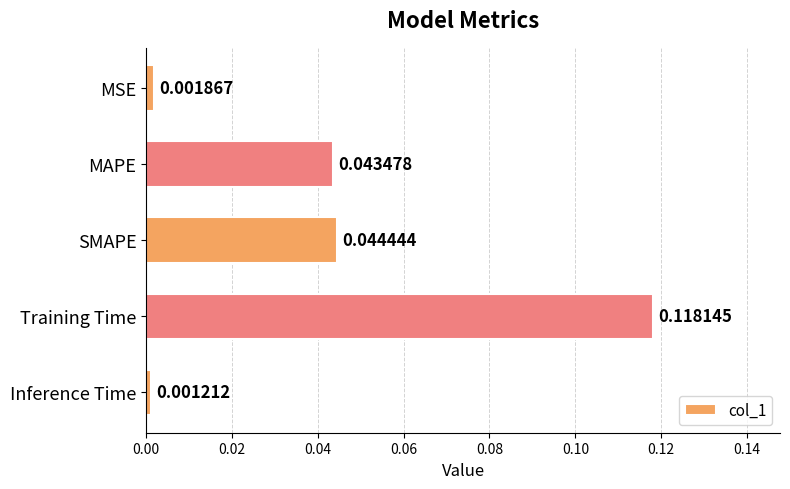

List the labels in order of value, smallest first.

Inference Time, MSE, MAPE, SMAPE, Training Time